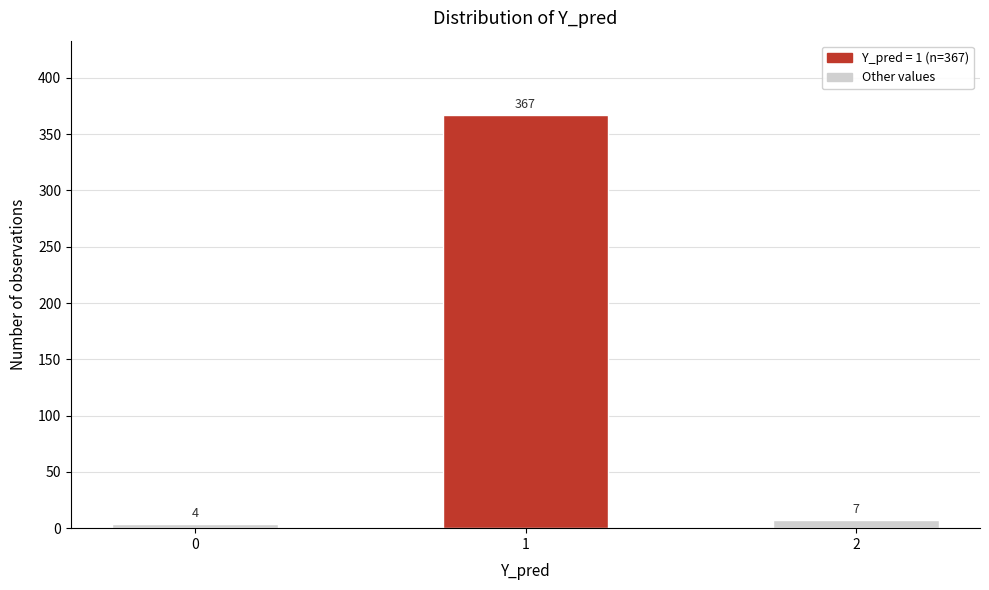

Reading left to right, transcribe all the data shown in this chart.

4	367	7